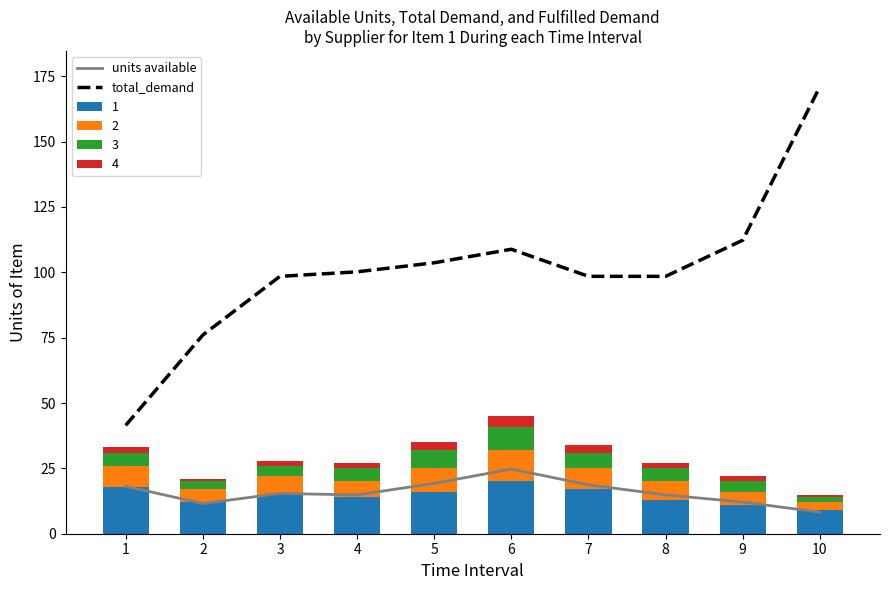

The value of total_demand at 5 is 59.9. True or false?

False